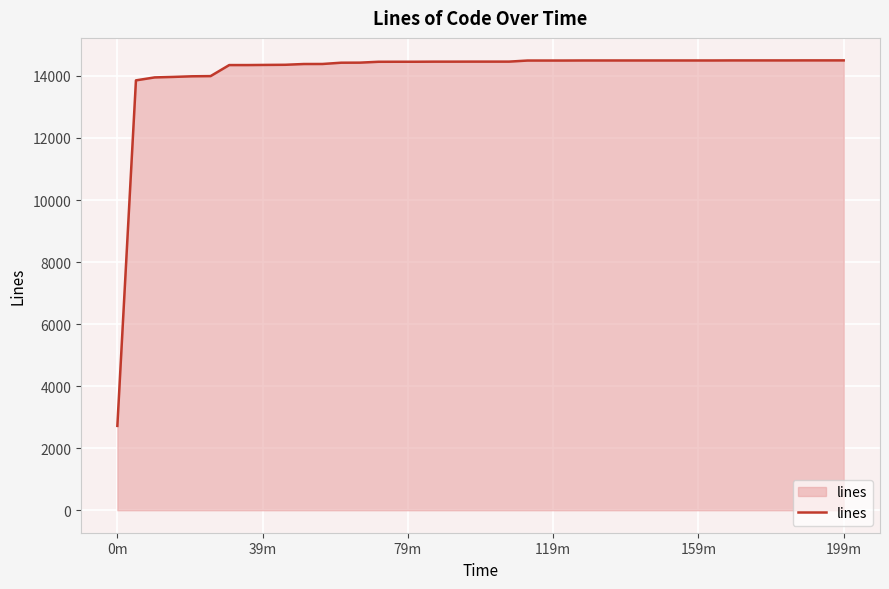

What is the maximum value shown in the chart?

14502